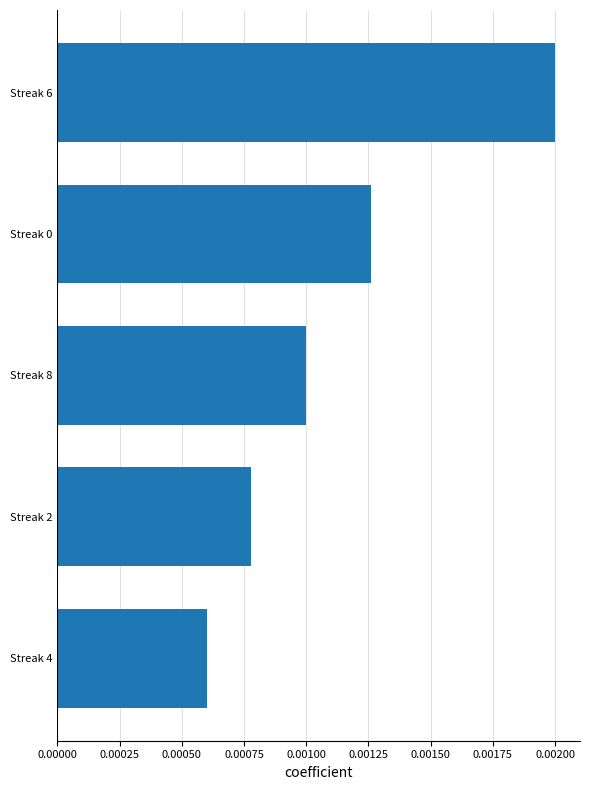

How many bars are there in total?

5